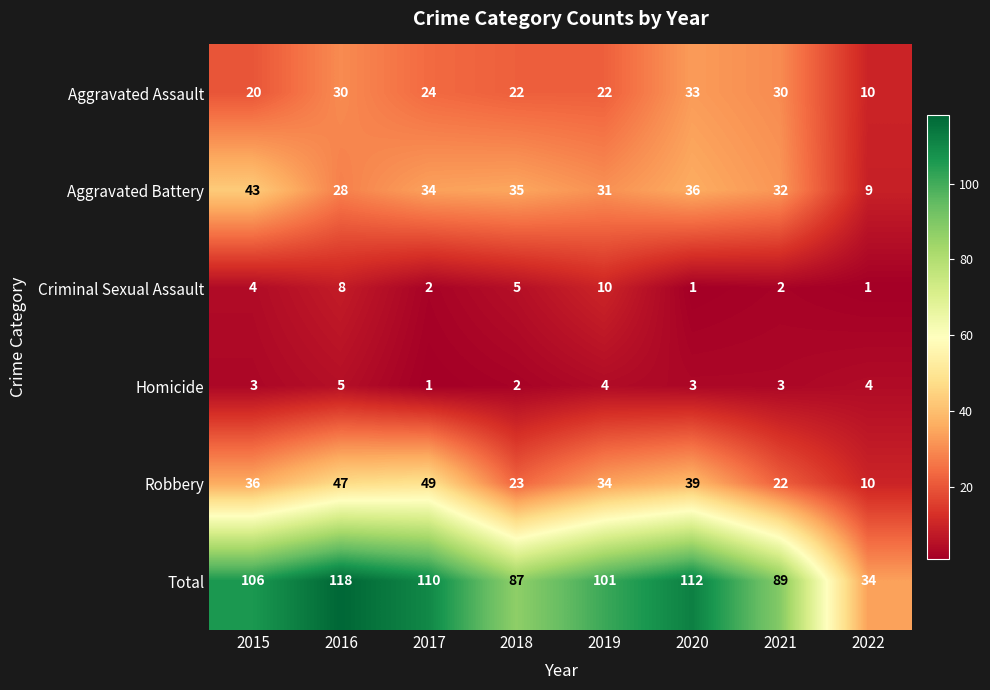

What is the total value across all series at 2020?

224